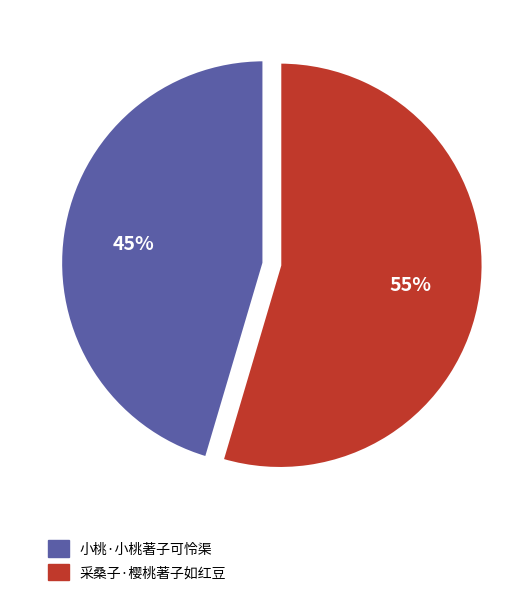

Which category accounts for the majority?

采桑子·樱桃著子如红豆